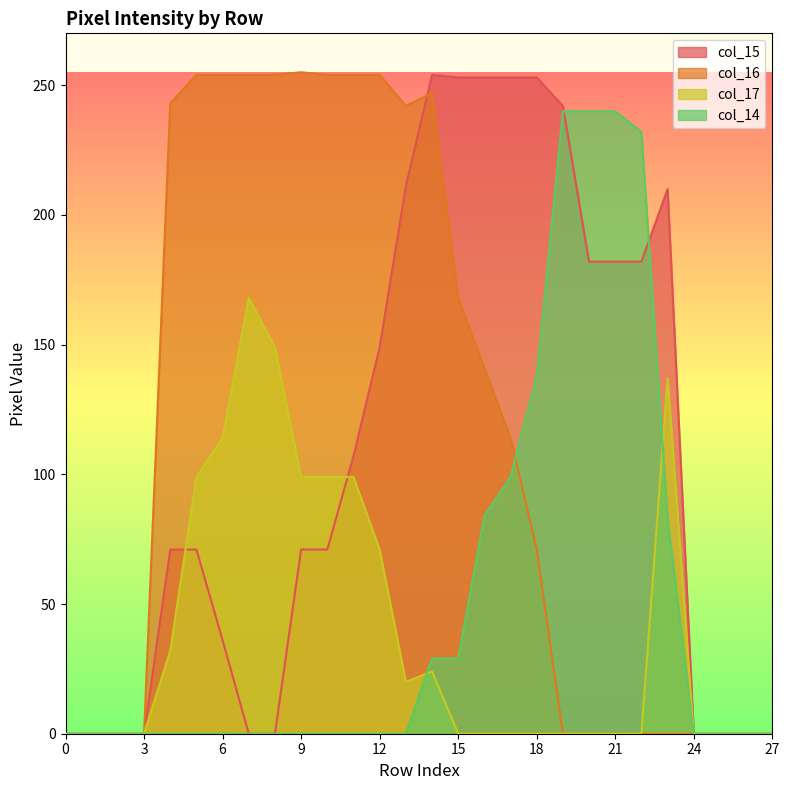

Where does the col_15 series first go above 71?

11